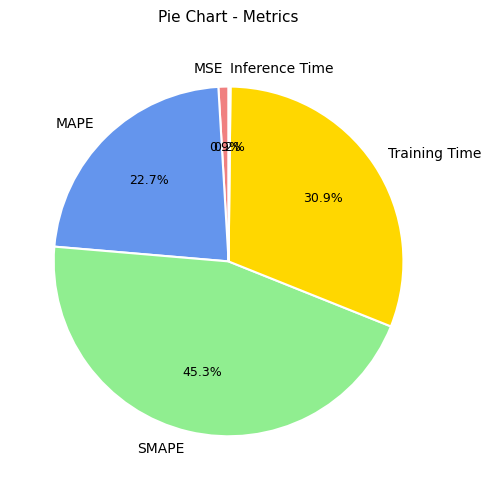

Is it true that MAPE is 35% of the pie?

False